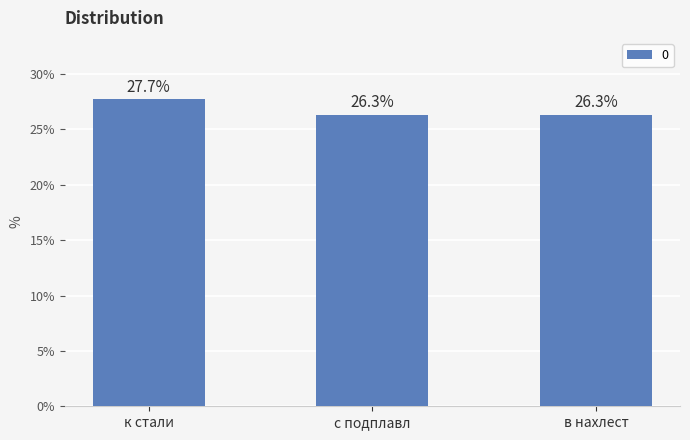

What is the value of the 1st bar from the left?

27.7